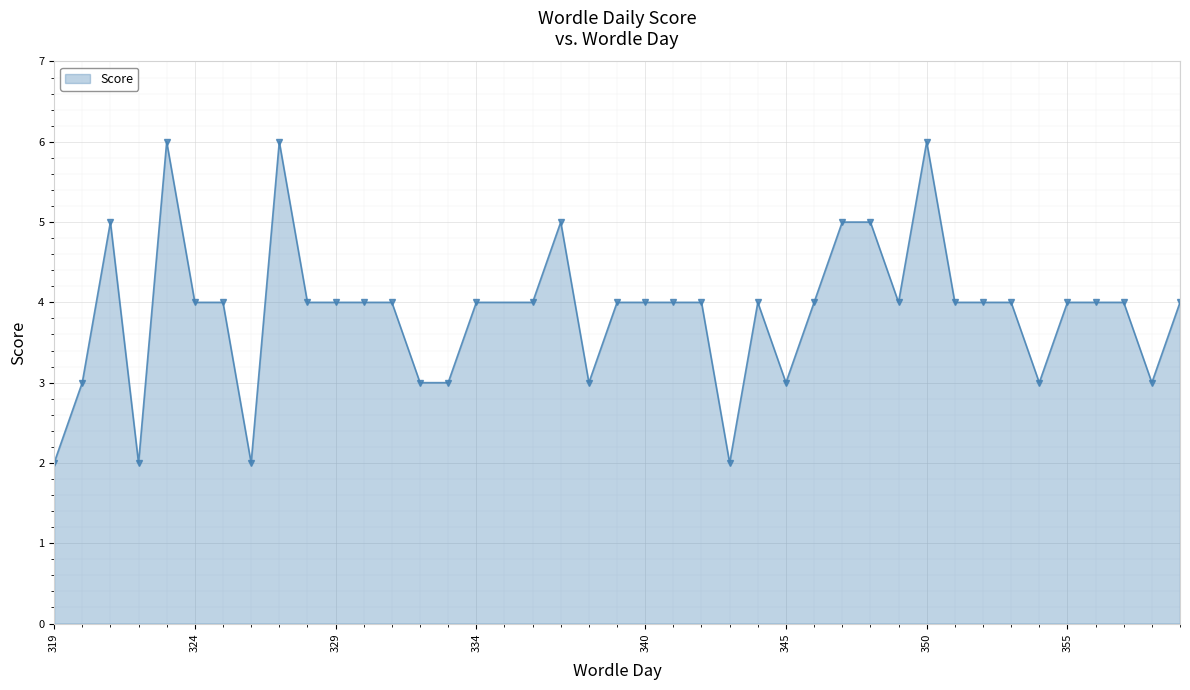

What is the difference between the maximum and second lowest values?

4